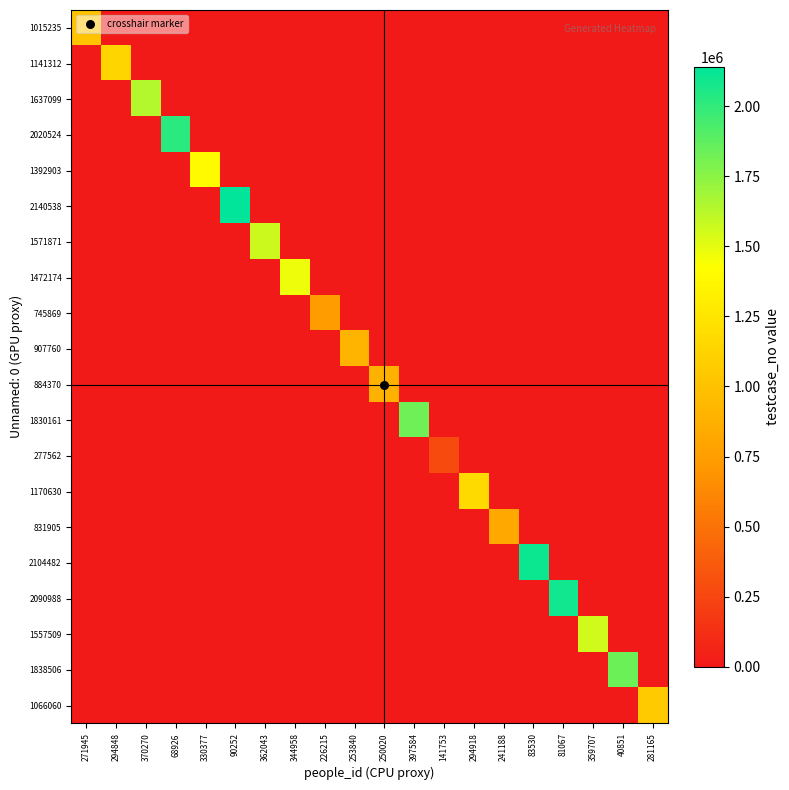

Reading left to right, list all the values displayed in this chart.

1015235: 271945=1015236	294848=0	370270=0	68926=0	330377=0	90252=0	362043=0	344958=0	226215=0	253840=0	250020=0	397584=0	141753=0	294918=0	241188=0	83530=0	81067=0	359707=0	40851=0	281165=0
1141312: 271945=0	294848=1141313	370270=0	68926=0	330377=0	90252=0	362043=0	344958=0	226215=0	253840=0	250020=0	397584=0	141753=0	294918=0	241188=0	83530=0	81067=0	359707=0	40851=0	281165=0
1637099: 271945=0	294848=0	370270=1637100	68926=0	330377=0	90252=0	362043=0	344958=0	226215=0	253840=0	250020=0	397584=0	141753=0	294918=0	241188=0	83530=0	81067=0	359707=0	40851=0	281165=0
2020524: 271945=0	294848=0	370270=0	68926=2020525	330377=0	90252=0	362043=0	344958=0	226215=0	253840=0	250020=0	397584=0	141753=0	294918=0	241188=0	83530=0	81067=0	359707=0	40851=0	281165=0
1392903: 271945=0	294848=0	370270=0	68926=0	330377=1392904	90252=0	362043=0	344958=0	226215=0	253840=0	250020=0	397584=0	141753=0	294918=0	241188=0	83530=0	81067=0	359707=0	40851=0	281165=0
2140538: 271945=0	294848=0	370270=0	68926=0	330377=0	90252=2140539	362043=0	344958=0	226215=0	253840=0	250020=0	397584=0	141753=0	294918=0	241188=0	83530=0	81067=0	359707=0	40851=0	281165=0
1571871: 271945=0	294848=0	370270=0	68926=0	330377=0	90252=0	362043=1571872	344958=0	226215=0	253840=0	250020=0	397584=0	141753=0	294918=0	241188=0	83530=0	81067=0	359707=0	40851=0	281165=0
1472174: 271945=0	294848=0	370270=0	68926=0	330377=0	90252=0	362043=0	344958=1472175	226215=0	253840=0	250020=0	397584=0	141753=0	294918=0	241188=0	83530=0	81067=0	359707=0	40851=0	281165=0
745869: 271945=0	294848=0	370270=0	68926=0	330377=0	90252=0	362043=0	344958=0	226215=745870	253840=0	250020=0	397584=0	141753=0	294918=0	241188=0	83530=0	81067=0	359707=0	40851=0	281165=0
907760: 271945=0	294848=0	370270=0	68926=0	330377=0	90252=0	362043=0	344958=0	226215=0	253840=907761	250020=0	397584=0	141753=0	294918=0	241188=0	83530=0	81067=0	359707=0	40851=0	281165=0
884370: 271945=0	294848=0	370270=0	68926=0	330377=0	90252=0	362043=0	344958=0	226215=0	253840=0	250020=884371	397584=0	141753=0	294918=0	241188=0	83530=0	81067=0	359707=0	40851=0	281165=0
1830161: 271945=0	294848=0	370270=0	68926=0	330377=0	90252=0	362043=0	344958=0	226215=0	253840=0	250020=0	397584=1830162	141753=0	294918=0	241188=0	83530=0	81067=0	359707=0	40851=0	281165=0
277562: 271945=0	294848=0	370270=0	68926=0	330377=0	90252=0	362043=0	344958=0	226215=0	253840=0	250020=0	397584=0	141753=277563	294918=0	241188=0	83530=0	81067=0	359707=0	40851=0	281165=0
1170630: 271945=0	294848=0	370270=0	68926=0	330377=0	90252=0	362043=0	344958=0	226215=0	253840=0	250020=0	397584=0	141753=0	294918=1170631	241188=0	83530=0	81067=0	359707=0	40851=0	281165=0
831905: 271945=0	294848=0	370270=0	68926=0	330377=0	90252=0	362043=0	344958=0	226215=0	253840=0	250020=0	397584=0	141753=0	294918=0	241188=831906	83530=0	81067=0	359707=0	40851=0	281165=0
2104482: 271945=0	294848=0	370270=0	68926=0	330377=0	90252=0	362043=0	344958=0	226215=0	253840=0	250020=0	397584=0	141753=0	294918=0	241188=0	83530=2104483	81067=0	359707=0	40851=0	281165=0
2090988: 271945=0	294848=0	370270=0	68926=0	330377=0	90252=0	362043=0	344958=0	226215=0	253840=0	250020=0	397584=0	141753=0	294918=0	241188=0	83530=0	81067=2090989	359707=0	40851=0	281165=0
1557509: 271945=0	294848=0	370270=0	68926=0	330377=0	90252=0	362043=0	344958=0	226215=0	253840=0	250020=0	397584=0	141753=0	294918=0	241188=0	83530=0	81067=0	359707=1557510	40851=0	281165=0
1838506: 271945=0	294848=0	370270=0	68926=0	330377=0	90252=0	362043=0	344958=0	226215=0	253840=0	250020=0	397584=0	141753=0	294918=0	241188=0	83530=0	81067=0	359707=0	40851=1838507	281165=0
1066060: 271945=0	294848=0	370270=0	68926=0	330377=0	90252=0	362043=0	344958=0	226215=0	253840=0	250020=0	397584=0	141753=0	294918=0	241188=0	83530=0	81067=0	359707=0	40851=0	281165=1066061